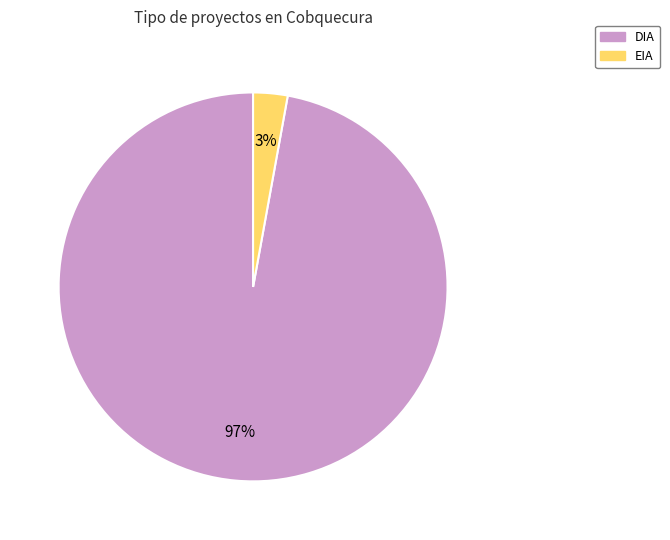

To the nearest percent, what portion does EIA represent?

3%